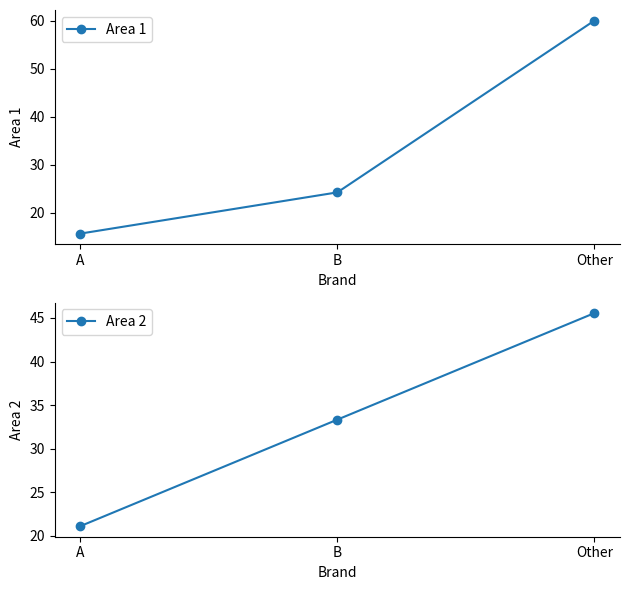

The value of Area 2 at B is 33.3. True or false?

True